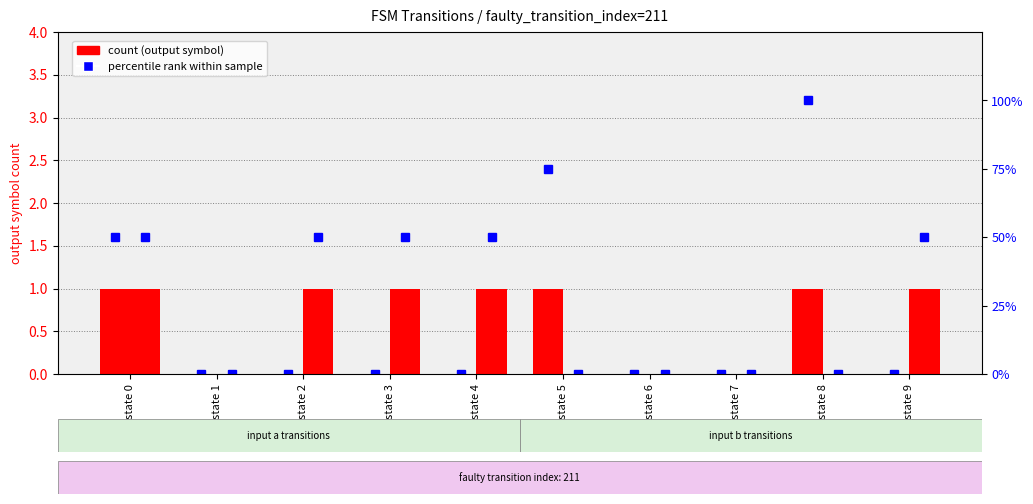

What is the difference between the second highest and minimum values in the output_symbol (b) series?

1